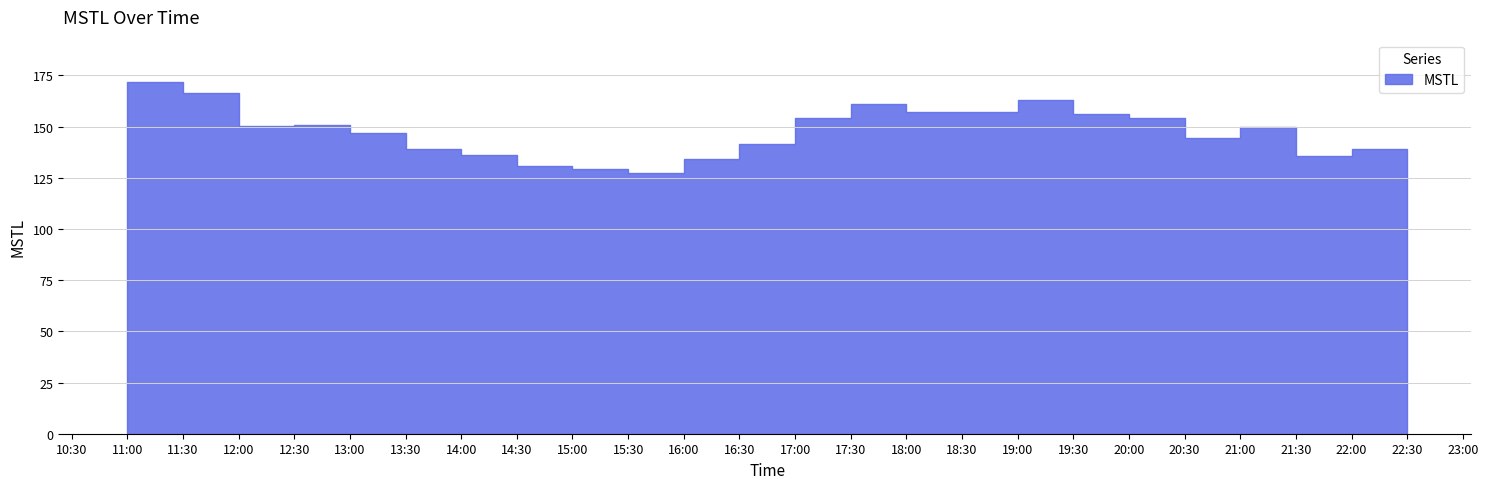

Reading left to right, list all the values displayed in this chart.

171.8	166.5	150.1	150.9	146.7	138.8	136.1	130.9	129.0	127.5	134.2	141.6	154.3	161.0	157.1	157.0	162.8	156.0	154.2	144.5	150.0	135.5	138.8	126.0